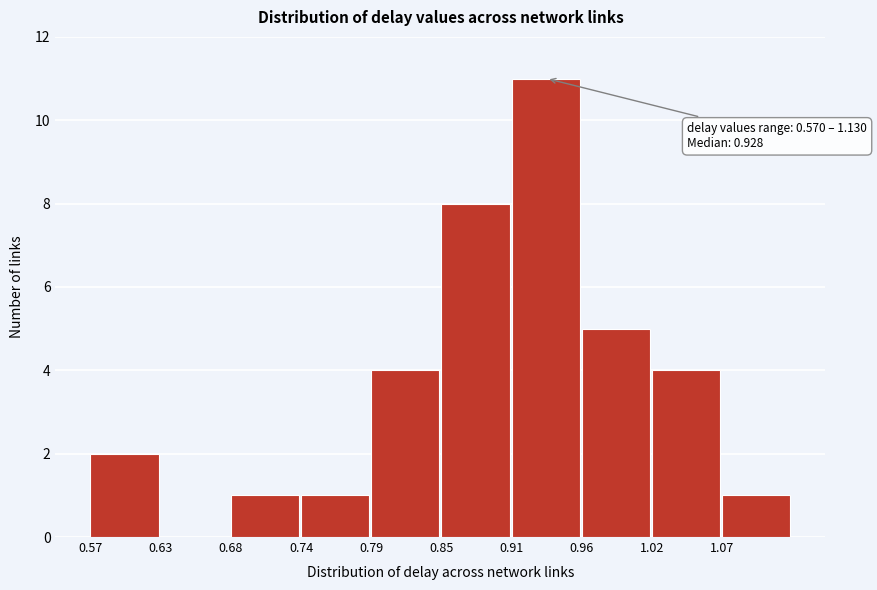

Over which range of the x-axis is the bar tallest?

0.91 to 0.96